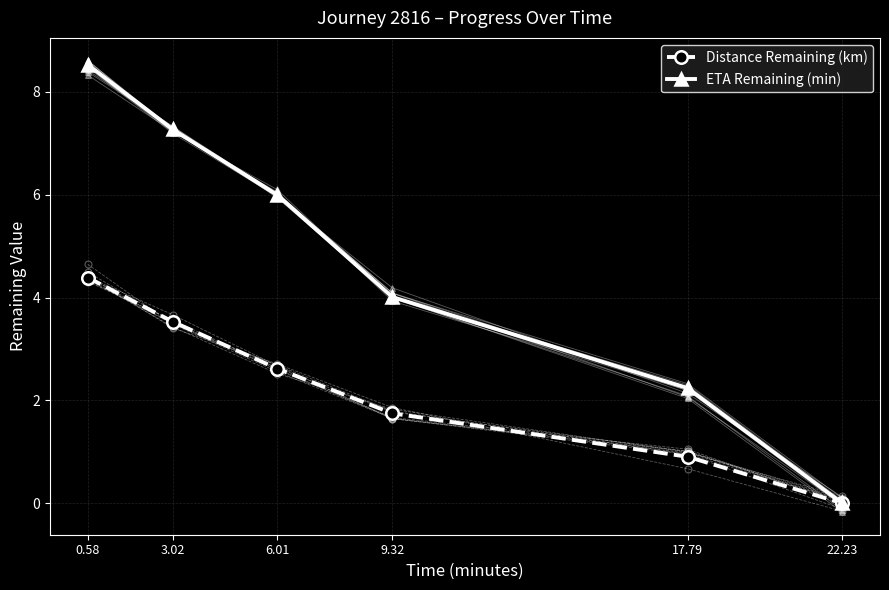

What is the greatest value displayed?

8.5